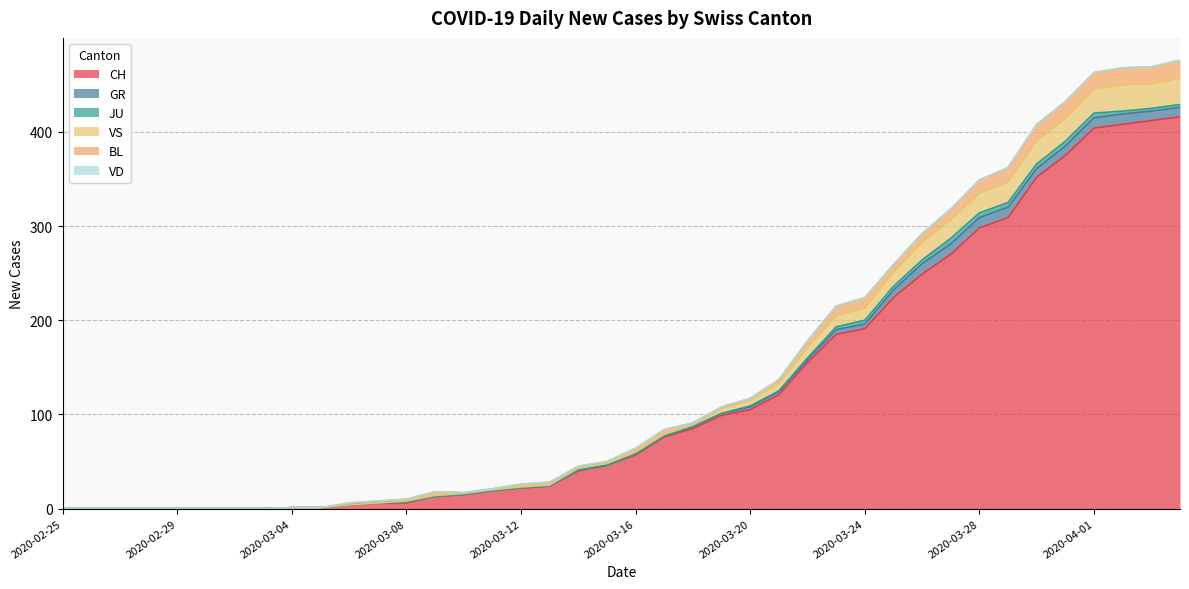

At which category is the sum across all series the highest?

2020-04-04